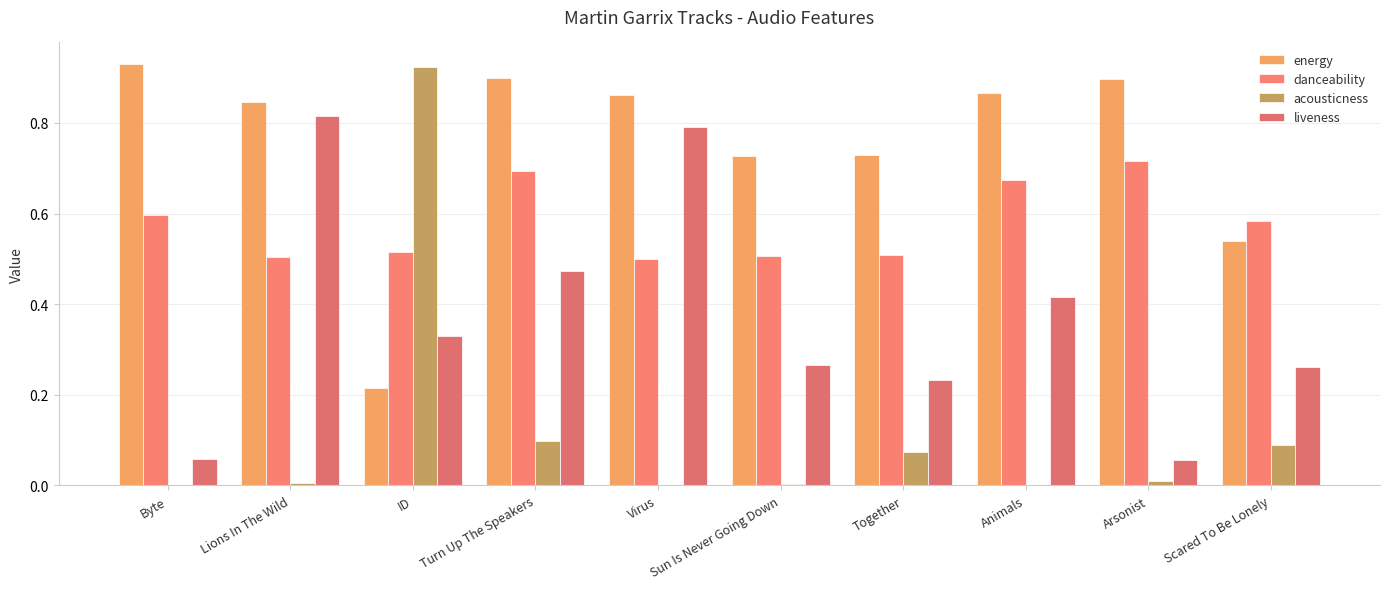

How many categories are shown in the chart?

10